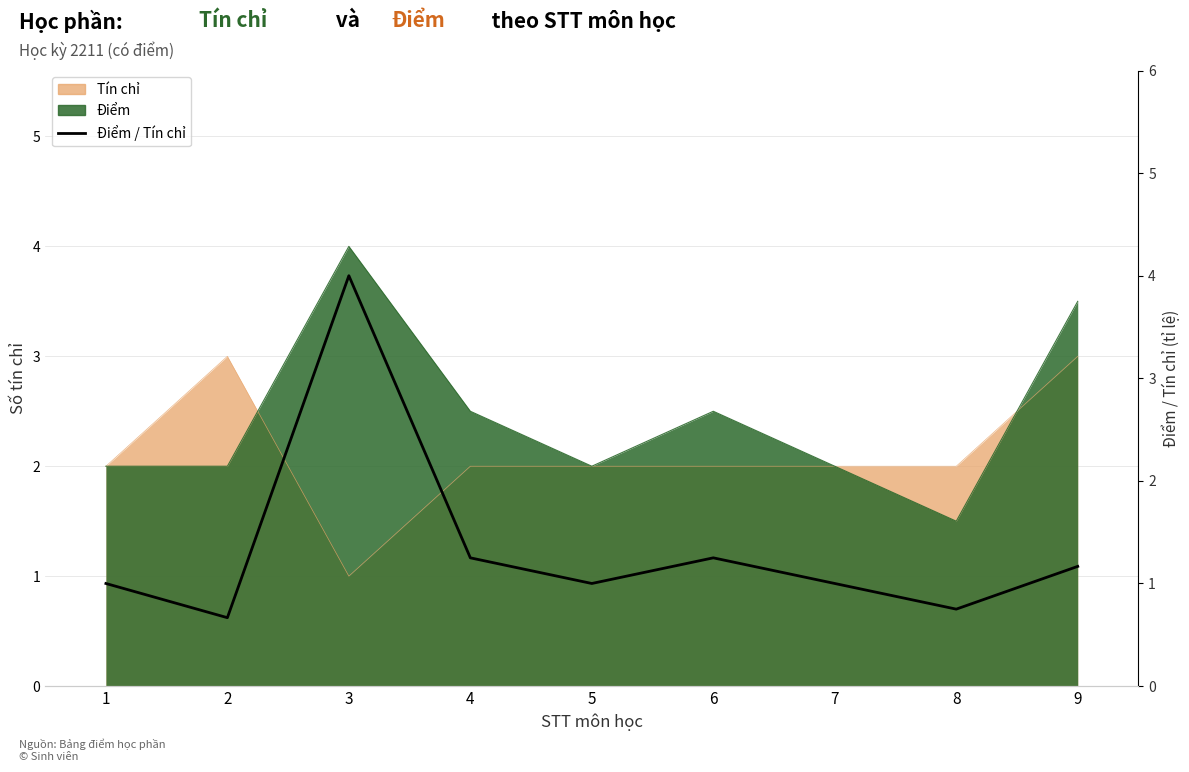

What is the greatest value displayed?

4.0